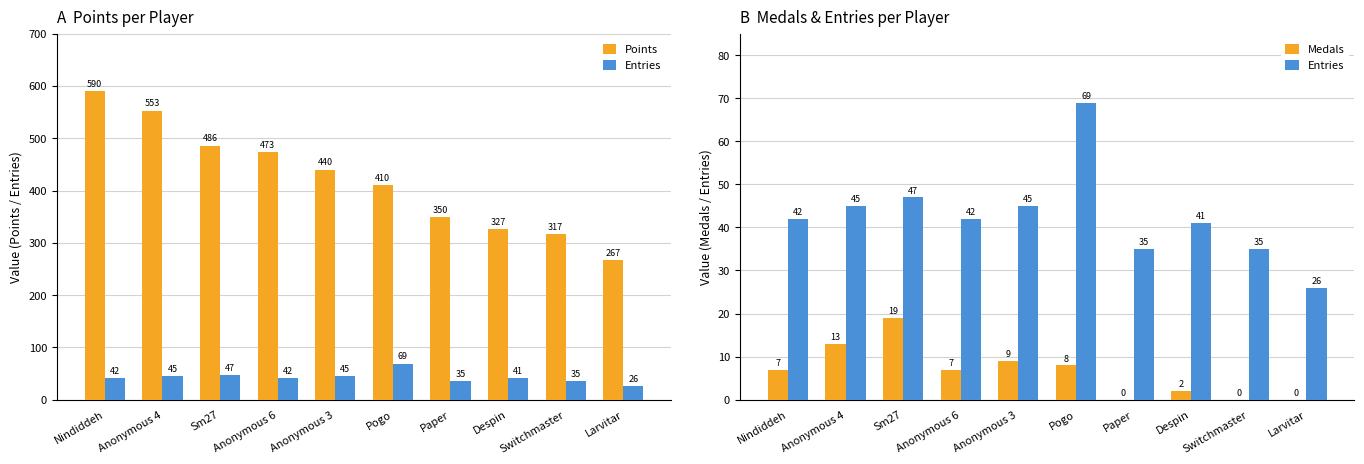

At which label does Medals reach its peak?

Sm27